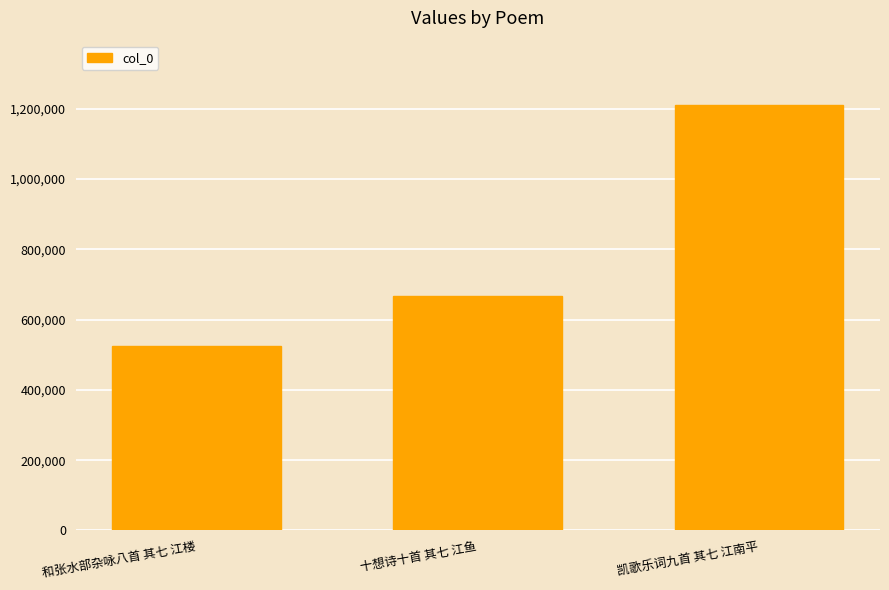

The chart shows a value of 278953 at 和张水部杂咏八首 其七 江楼. True or false?

False